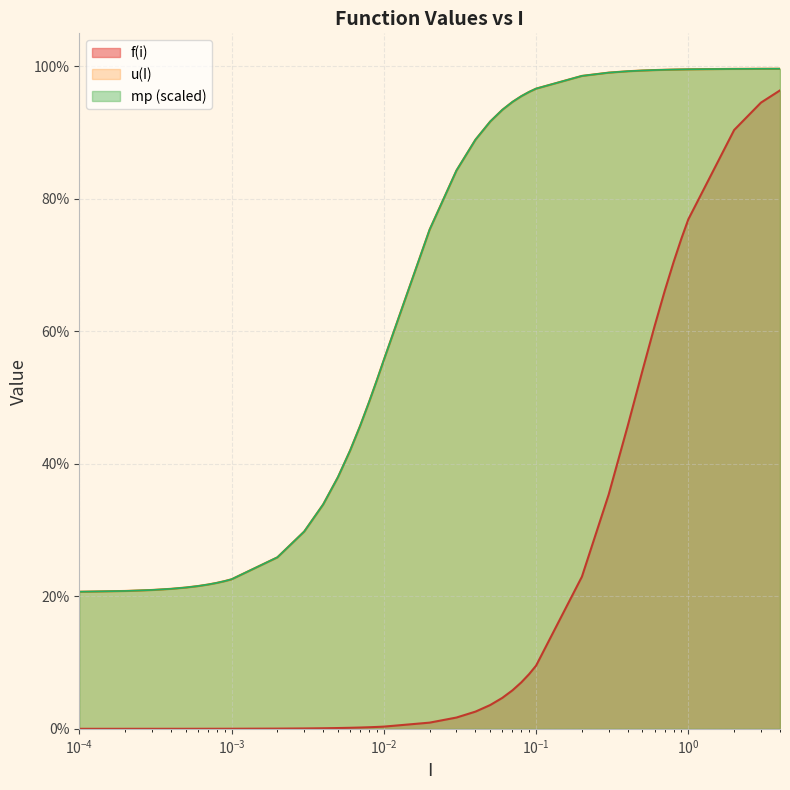

Which series has the largest total across all categories?

u(I)